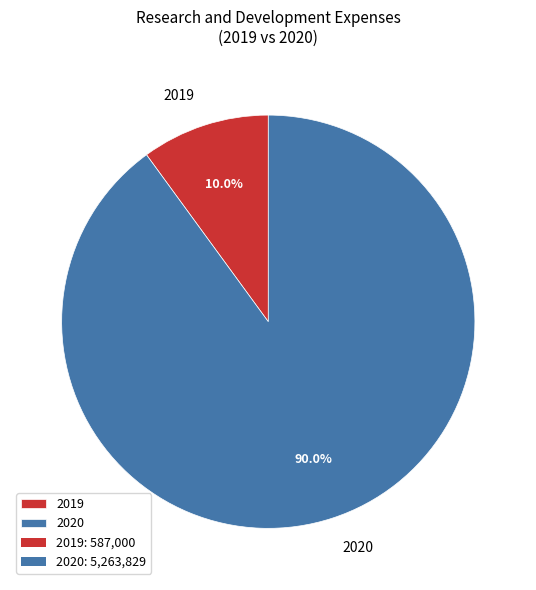

What is the majority slice?

2020